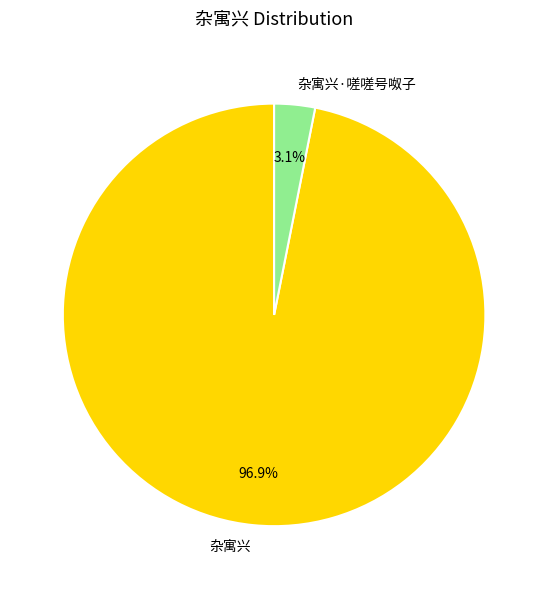

What percentage is the 杂寓兴 slice, to the nearest percent?

97%